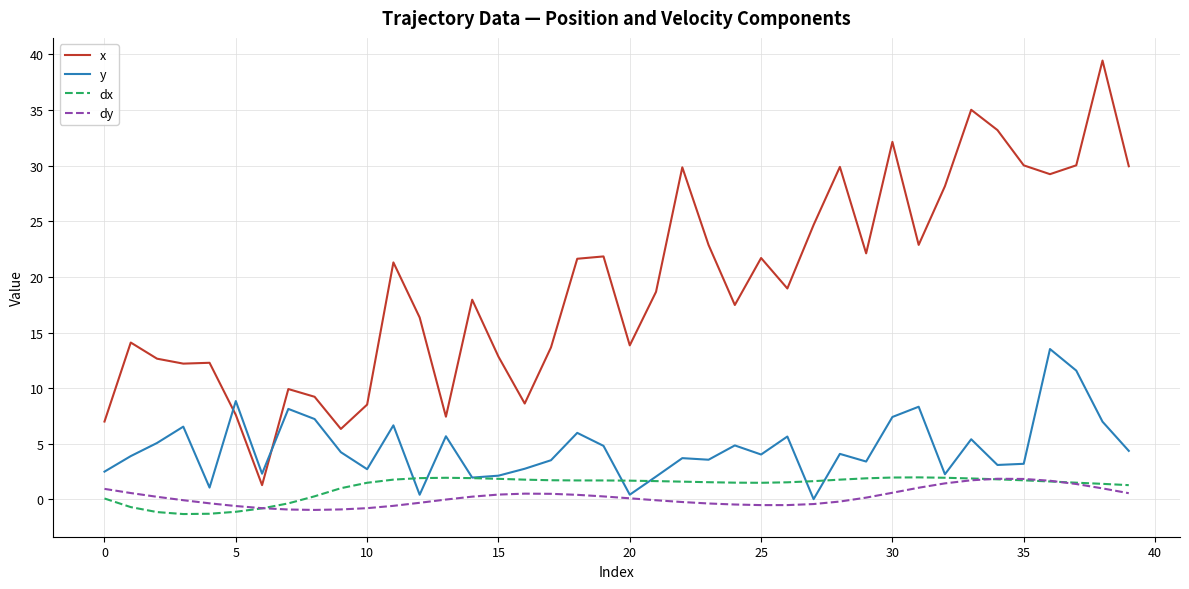

What is the smallest value displayed?

-1.3